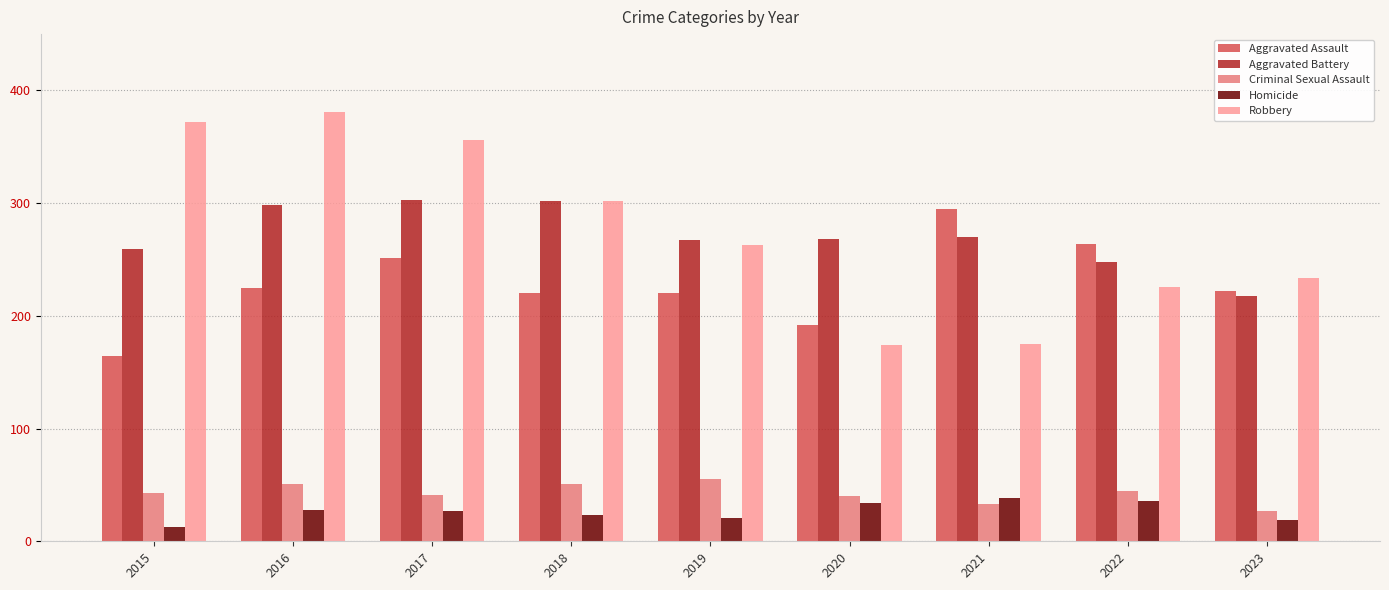

Which series changed the most between 2017 and 2023?

Robbery